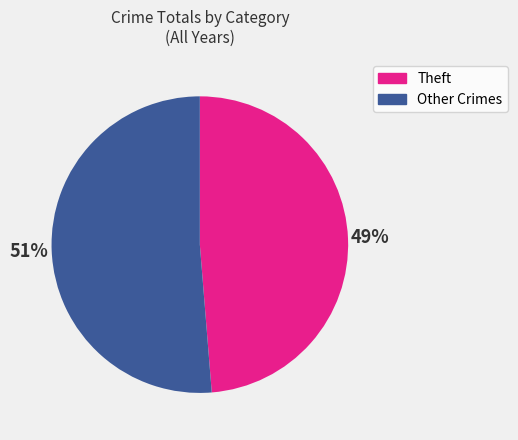

Count the number of slices in the pie.

2